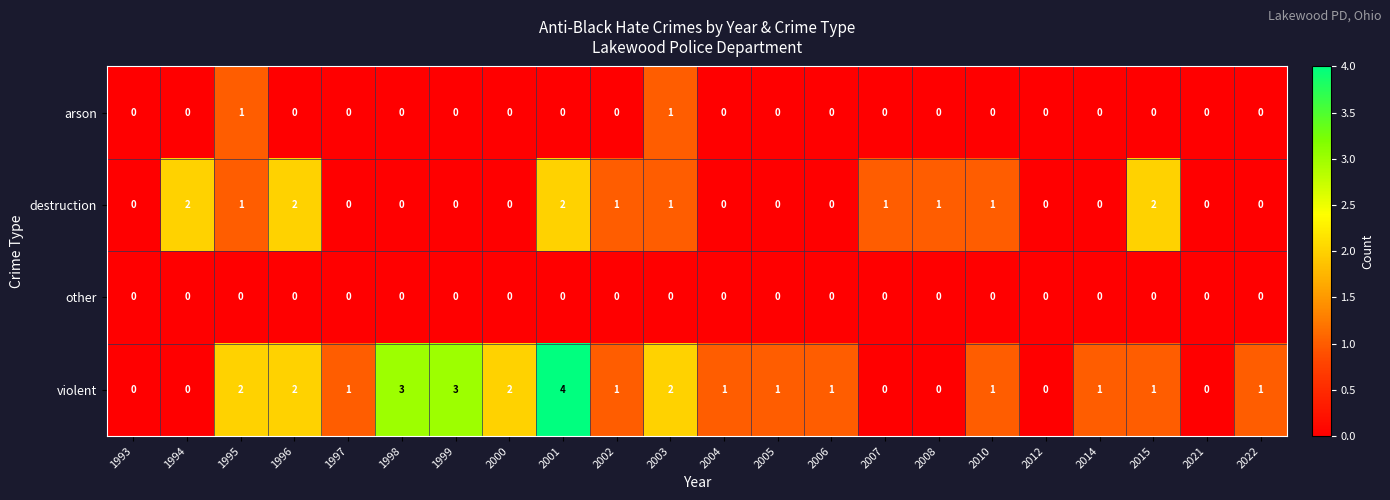

What is the total value across all series at 2000?

2